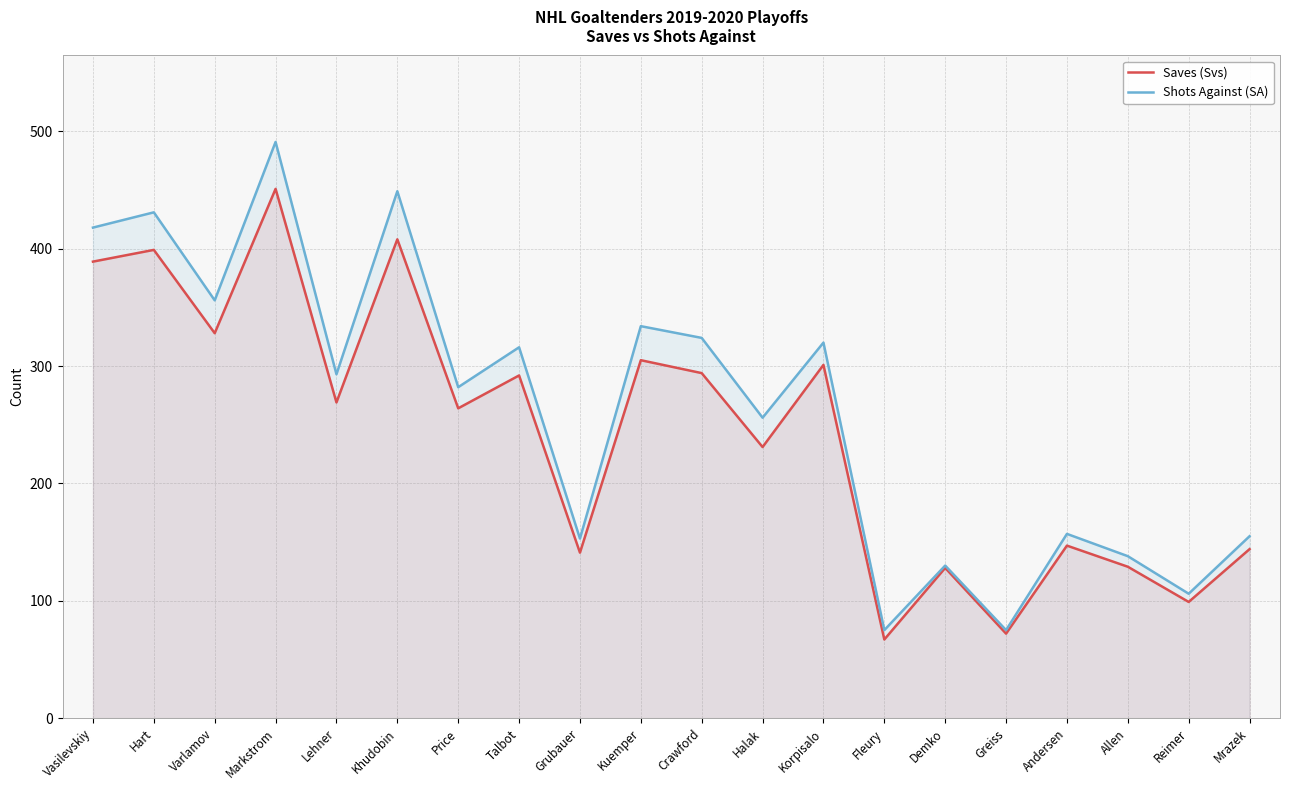

Between Price and Demko, which is larger?

Price